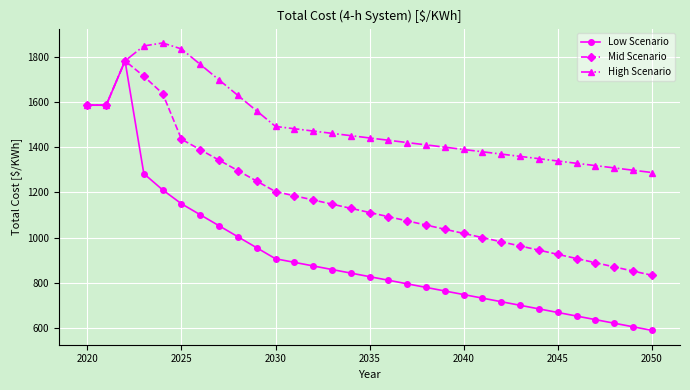

Which series has the largest total across all categories?

High Scenario